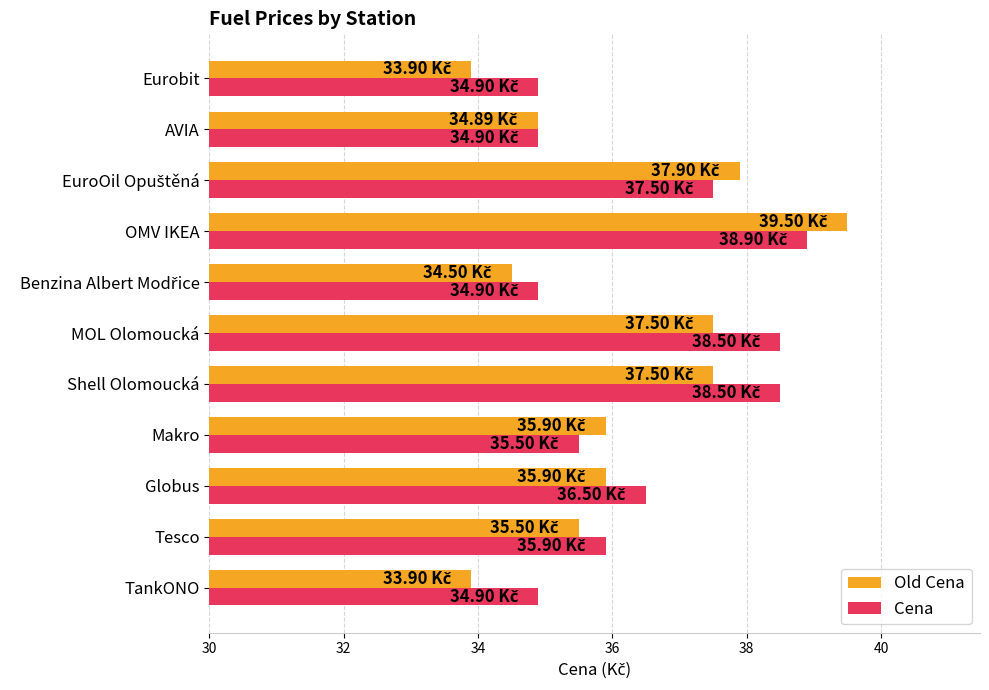

What is the greatest value displayed?

39.5